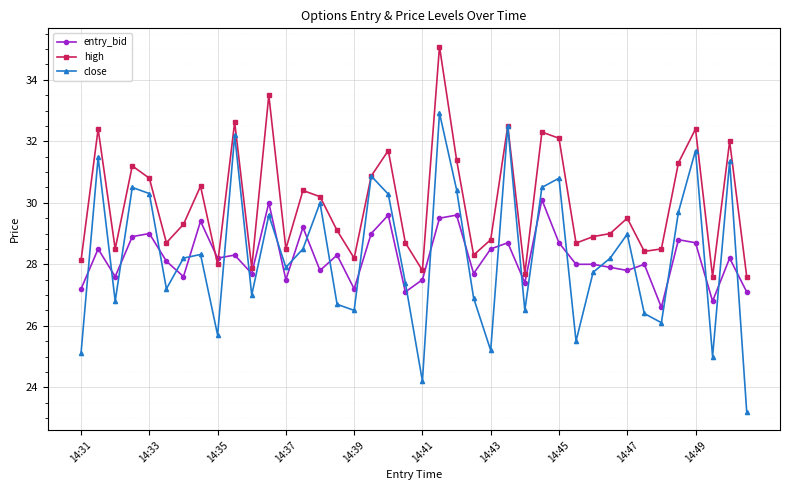

Rank the series by their maximum value, from lowest to highest.

entry_bid, close, high